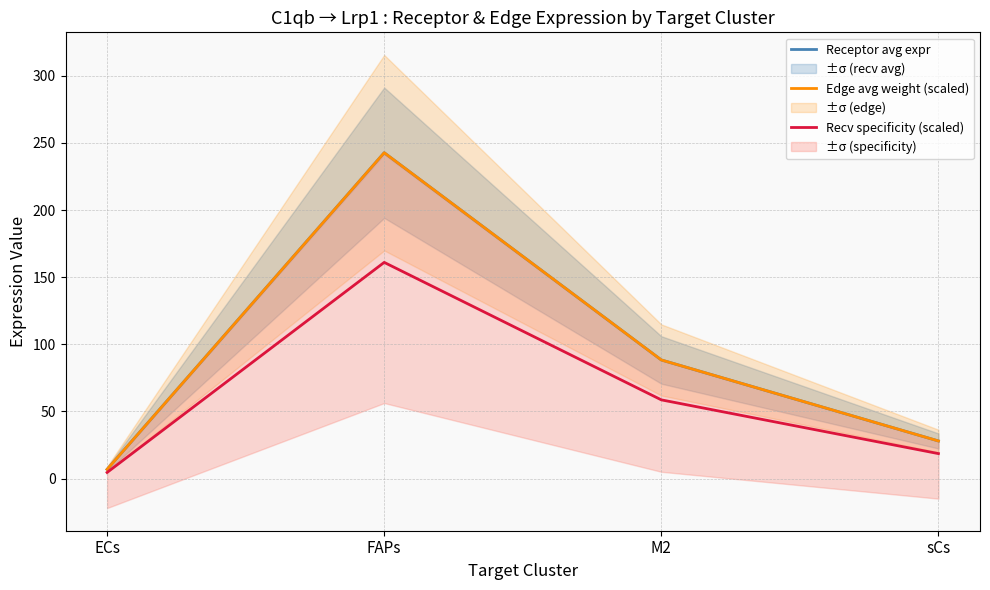

How many lines are shown in the chart?

3